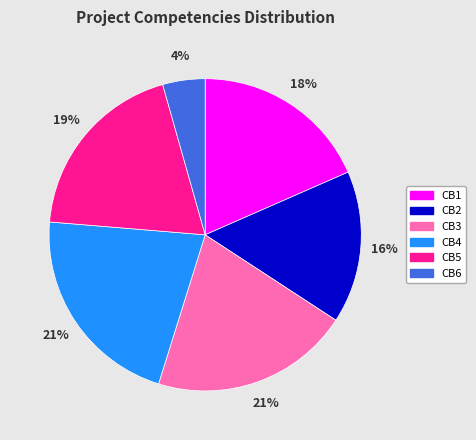

To the nearest percent, what is the difference between the largest and smallest slice percentages?

17%